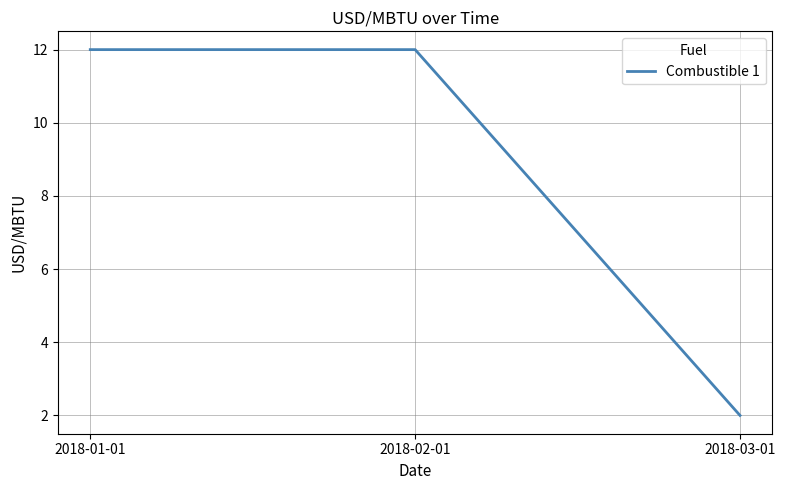

The chart shows a value of 22 at 2018-01-01. True or false?

False